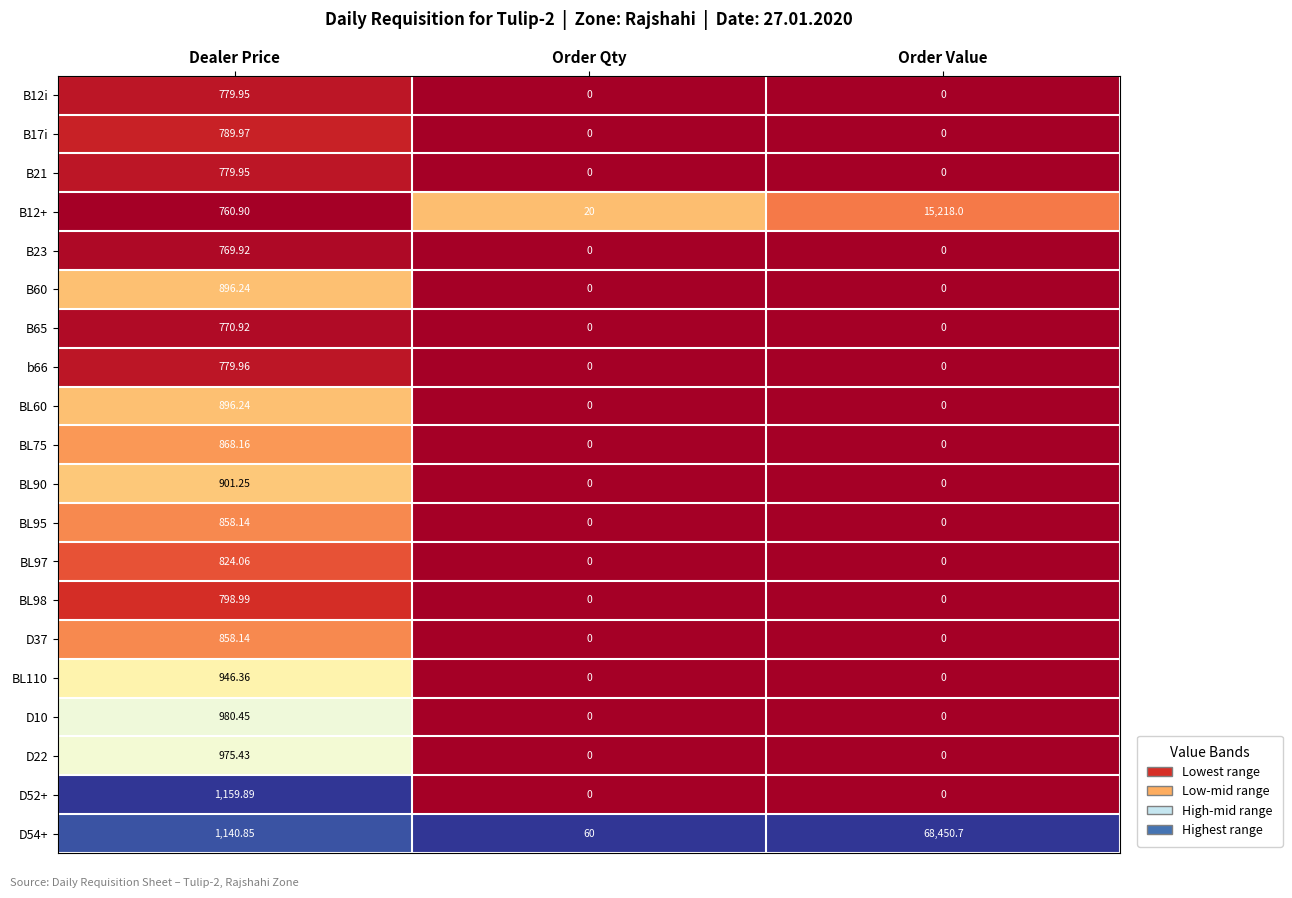

At which category is the sum across all series the highest?

Order Value